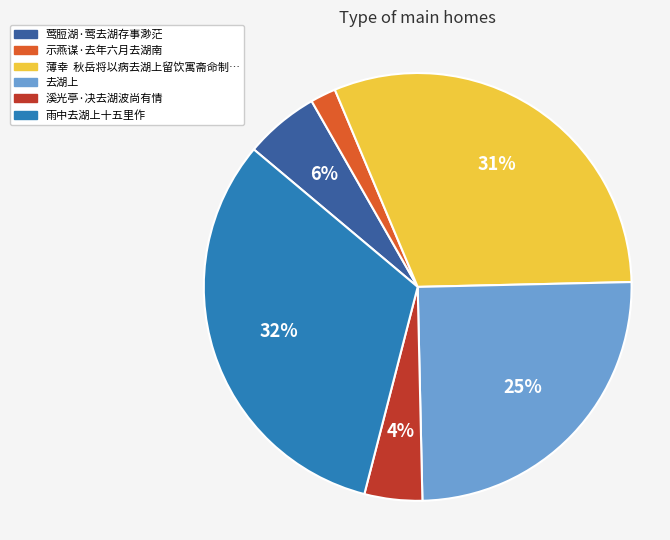

Does any single category account for the majority?

No